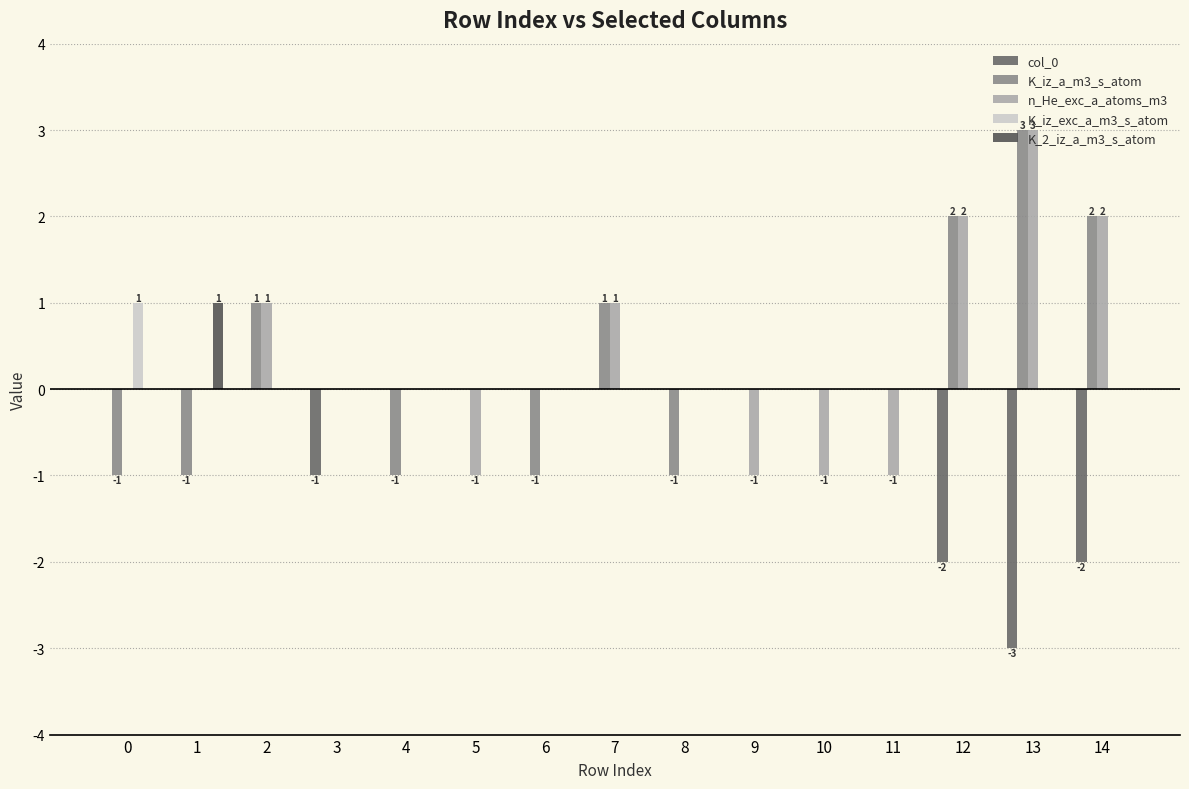

How many data points does each series have?

15